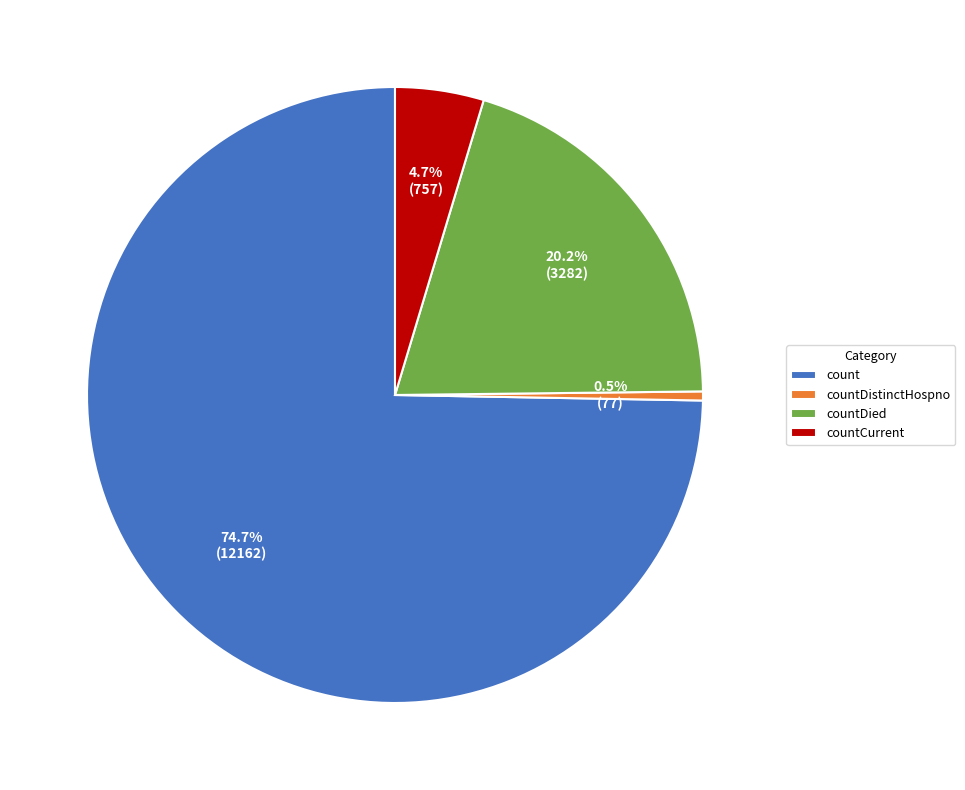

Which slice is the smallest?

countDistinctHospno